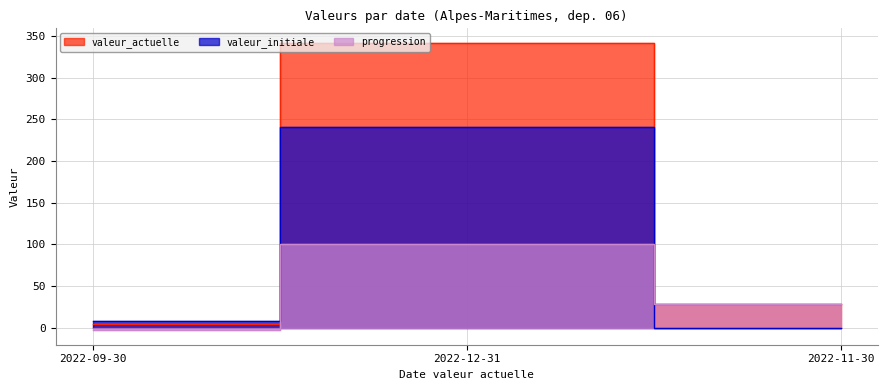

Read the valeur_initiale value at 2022-09-30.

8.0